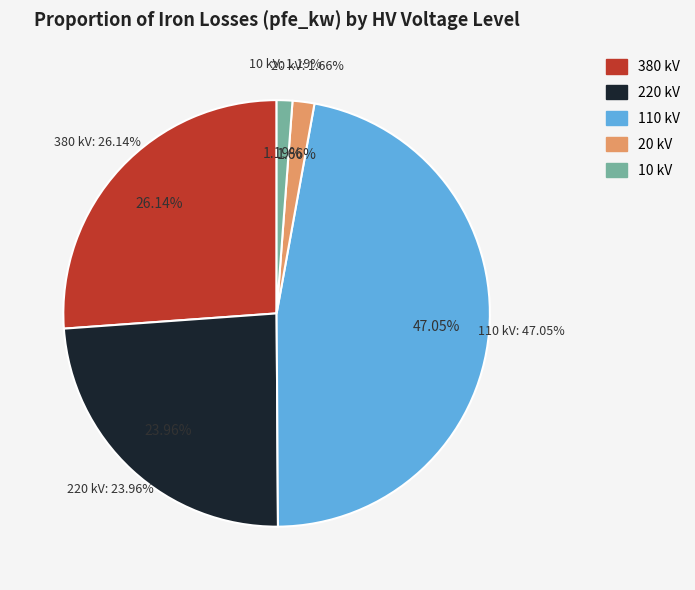

Is 380 the majority of the pie?

No